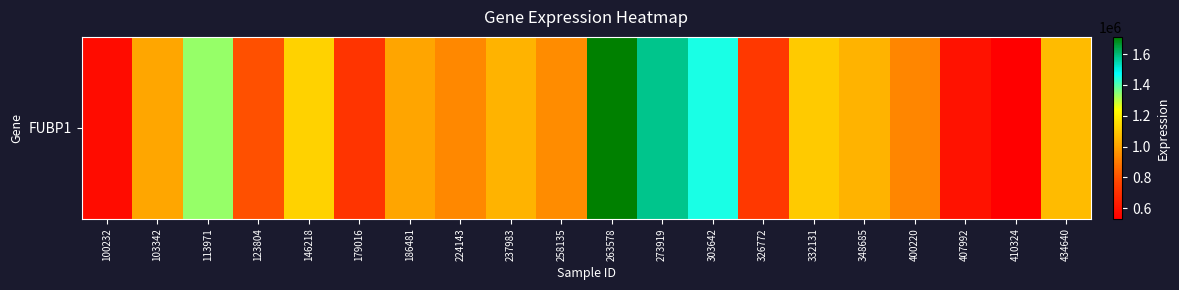

How many values exceed 1010566?

9